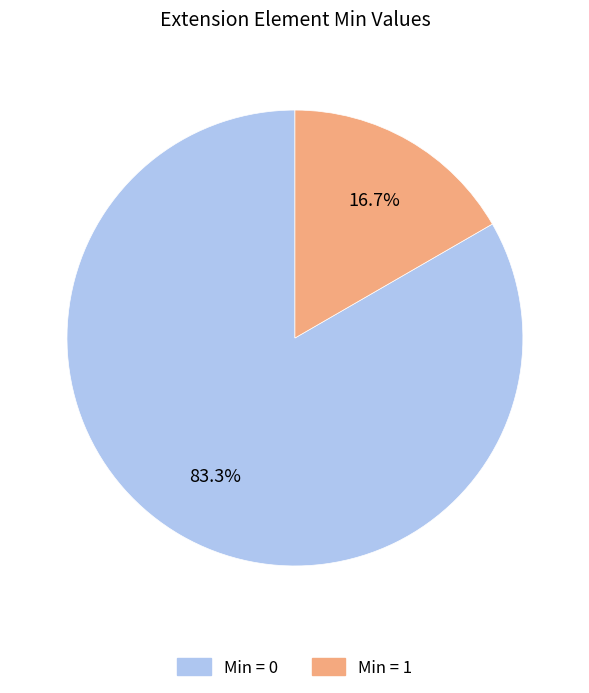

Does any single category account for the majority?

Yes